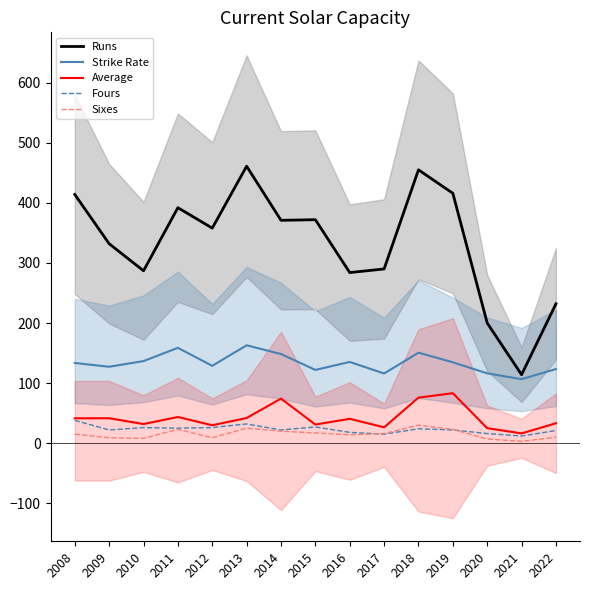

True or false: Sixes has a value of 35.5 at 2019.

False